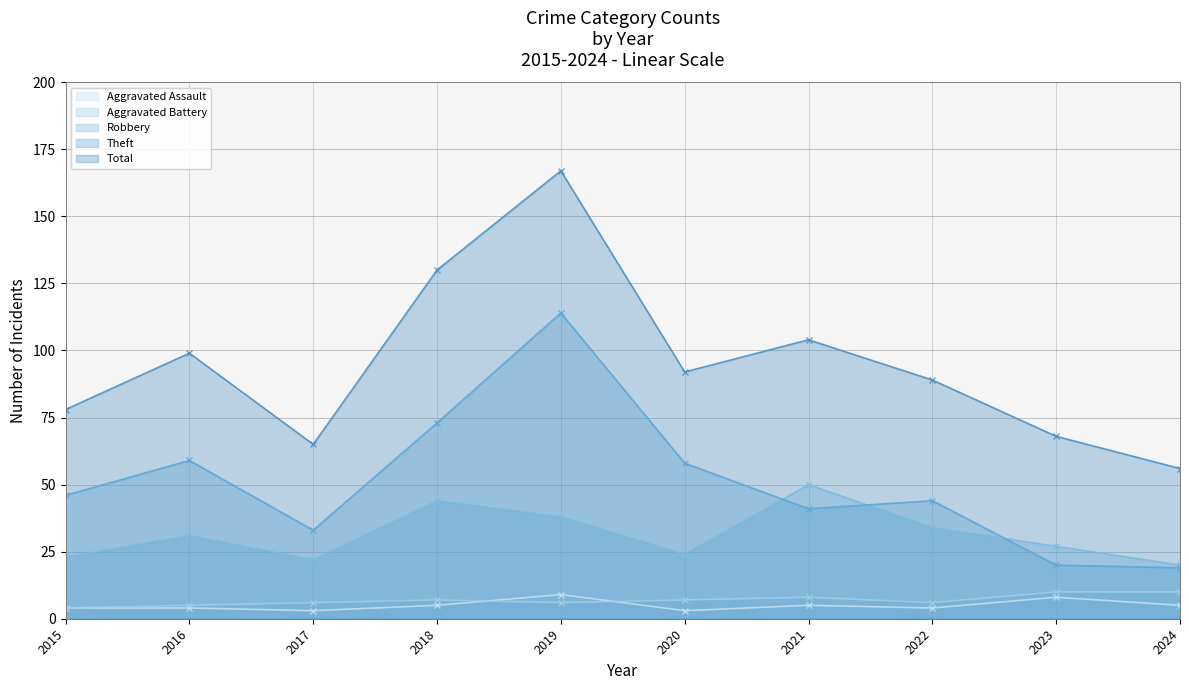

True or false: Aggravated Assault has a value of 7 at 2022.

False